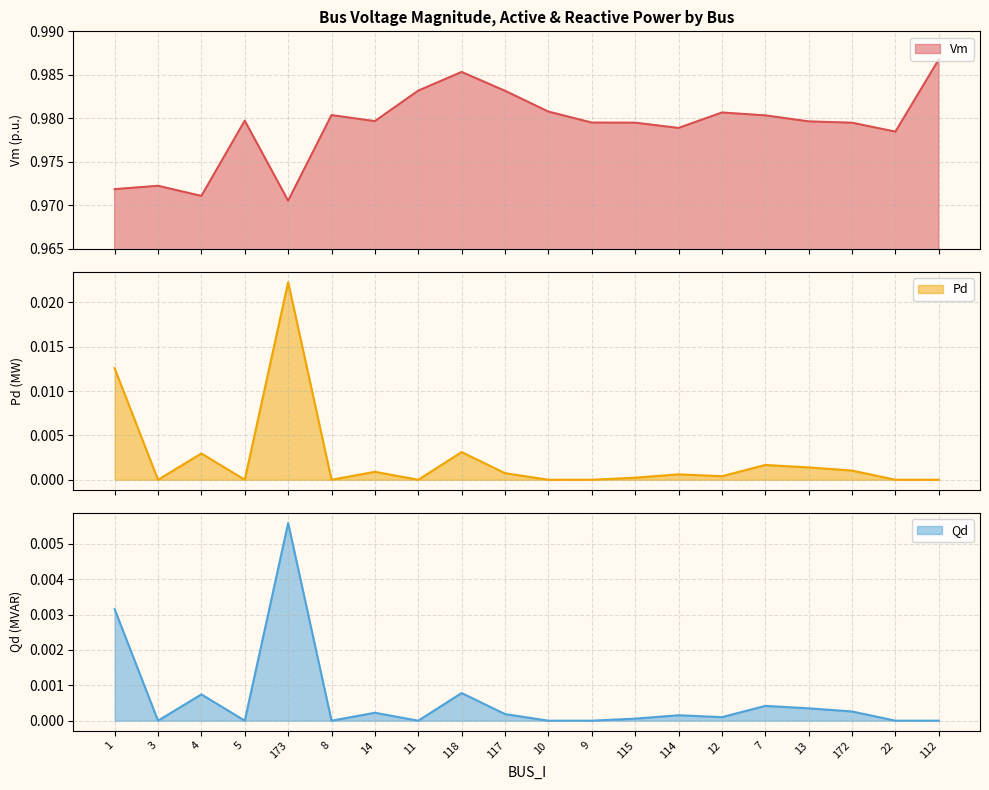

Rank the series at 10 from highest to lowest value.

Vm, Pd, Qd